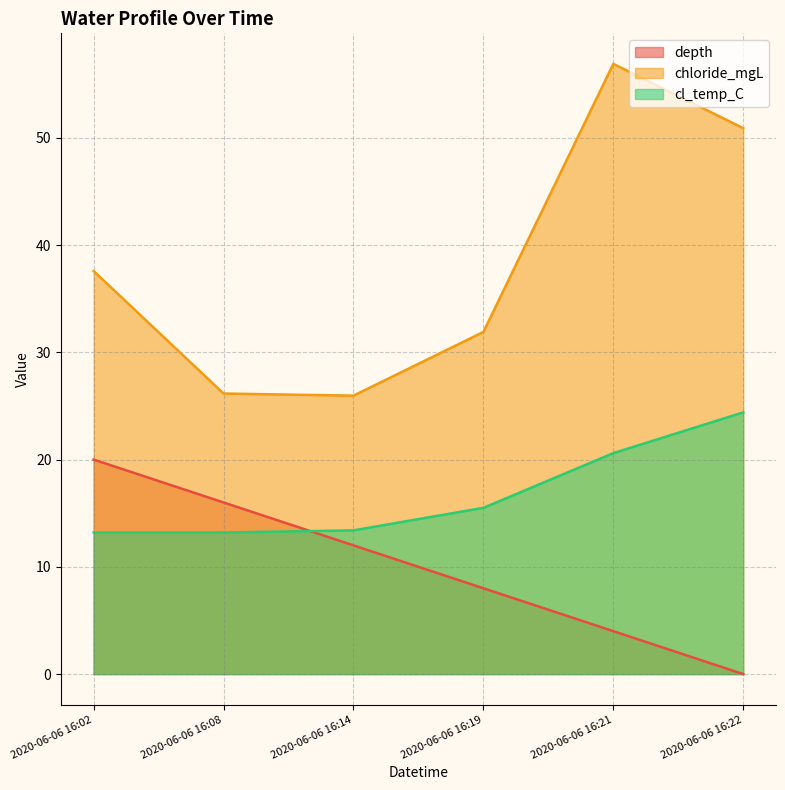

What is the value of the chloride_mgL point at the 5th from the left?

56.9